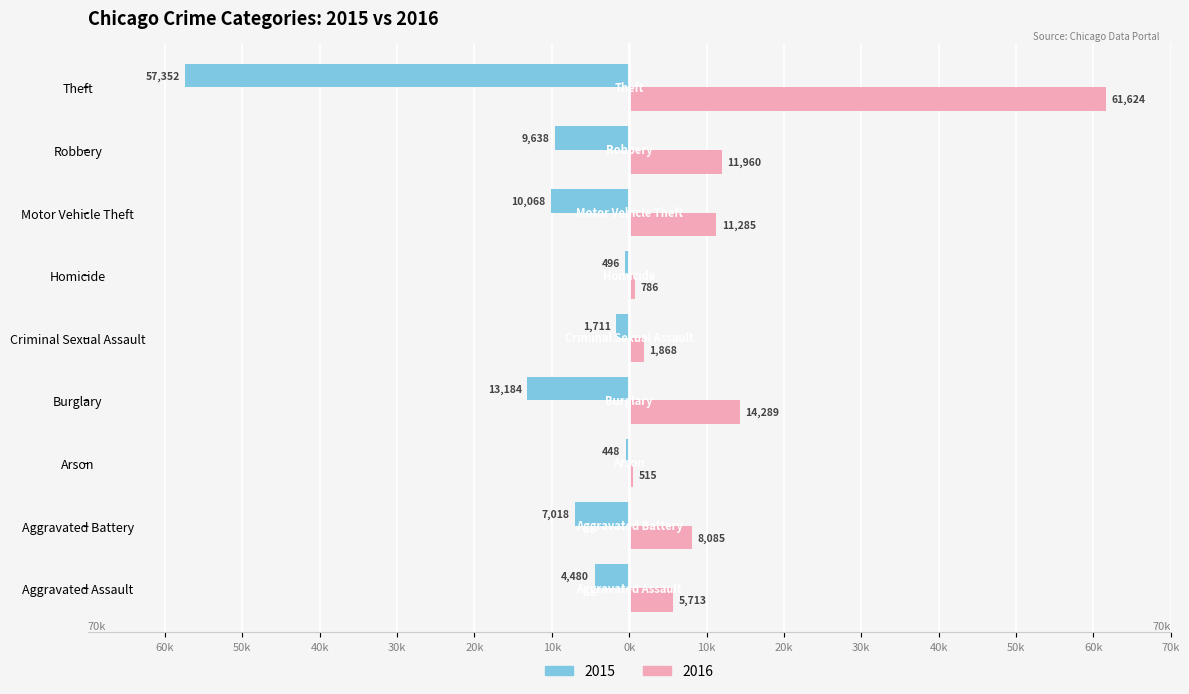

Rank the series by their maximum value, from highest to lowest.

2016, 2015